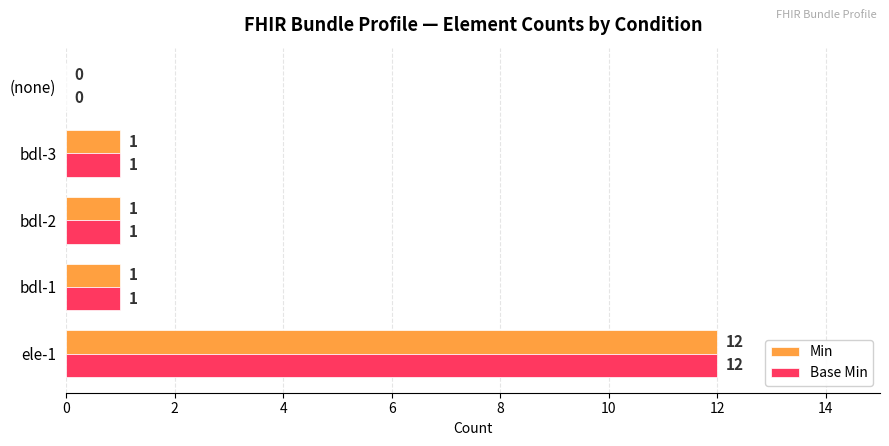

Is the value of Base Min at bdl-1 greater than the value of Min at (none)?

Yes